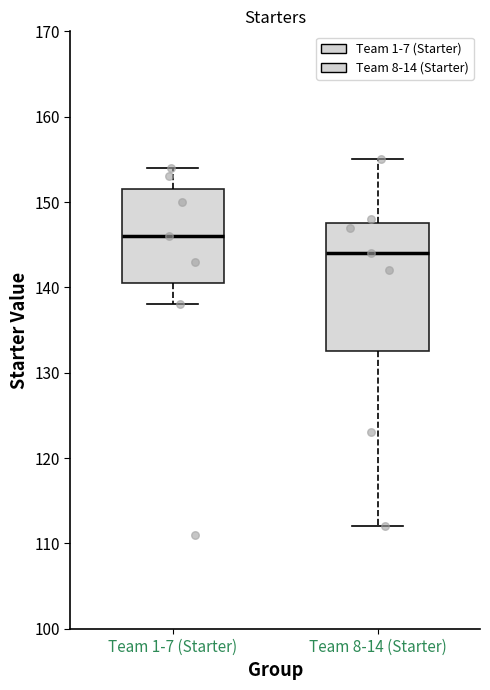

Comparing the boxes themselves (not the whiskers), which one is the tallest?

Team 8-14 (Starter)